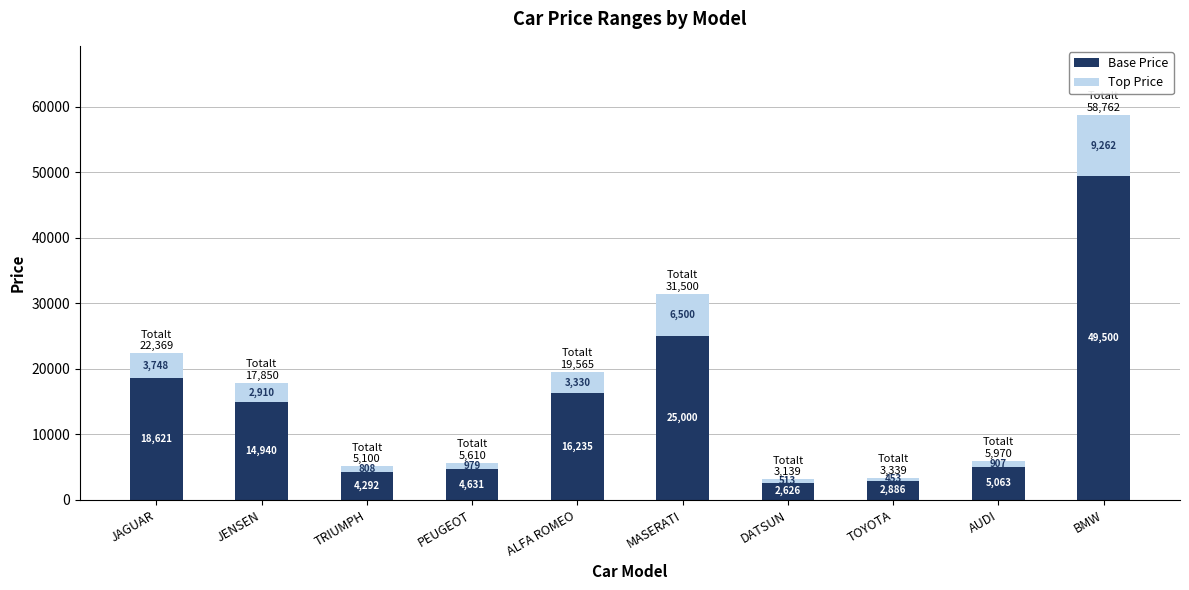

Which category has the lowest value in the Base Price series?

DATSUN